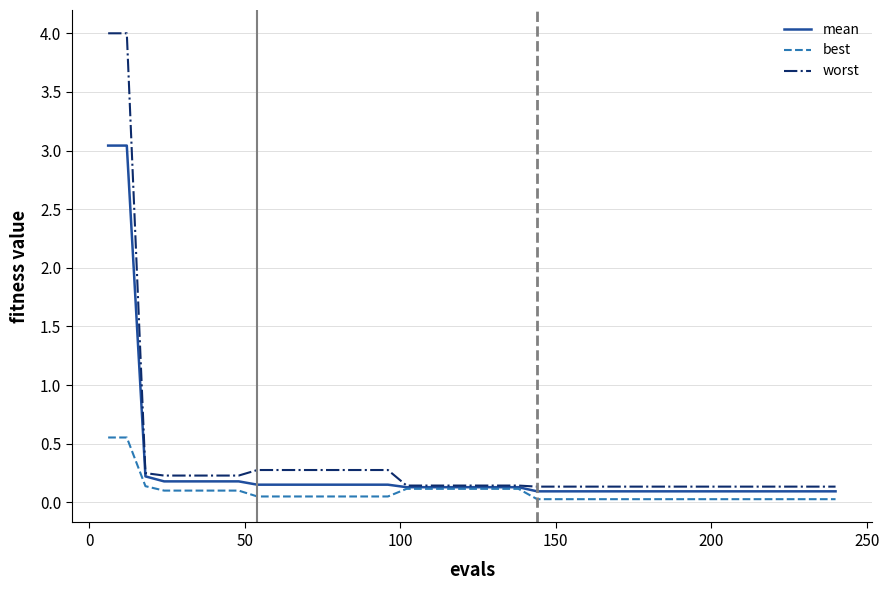

What is the maximum value shown in the chart?

4.0